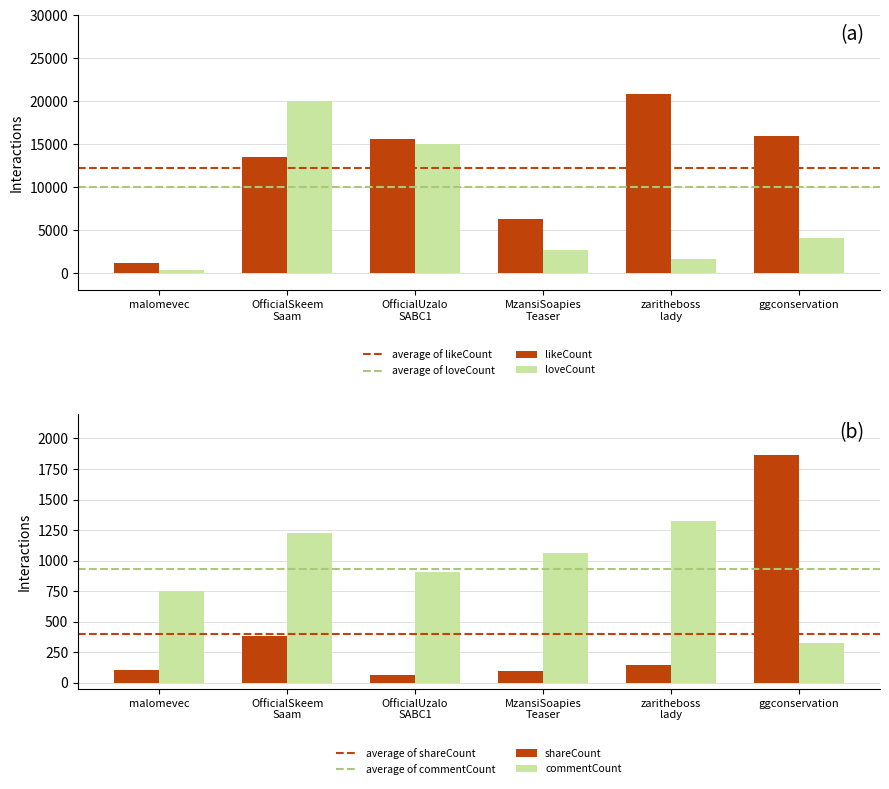

Is it true that likeCount equals 25341 at ggconservation?

False